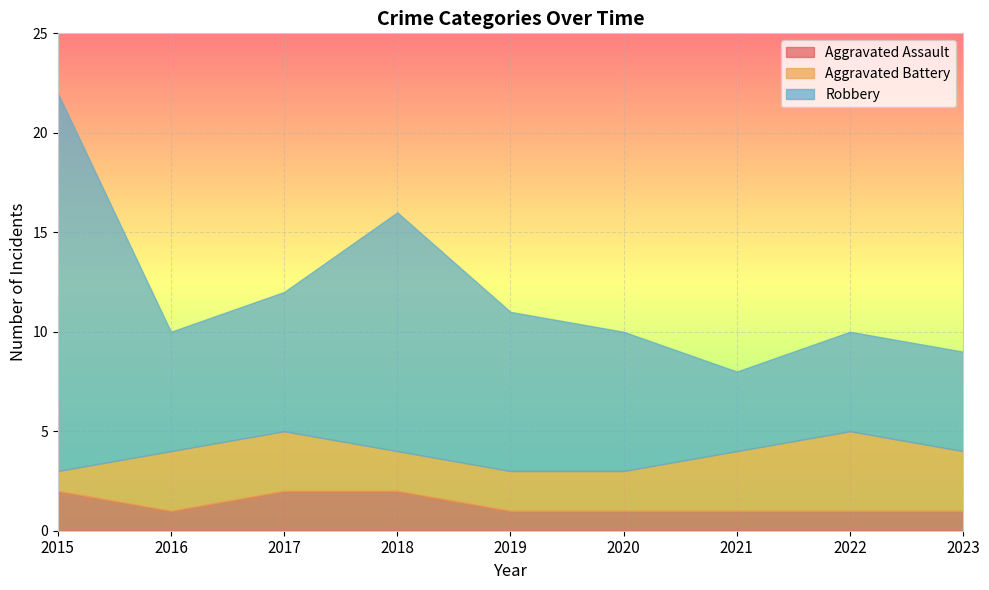

What are all the series names shown in the legend?

Aggravated Assault, Aggravated Battery, Robbery